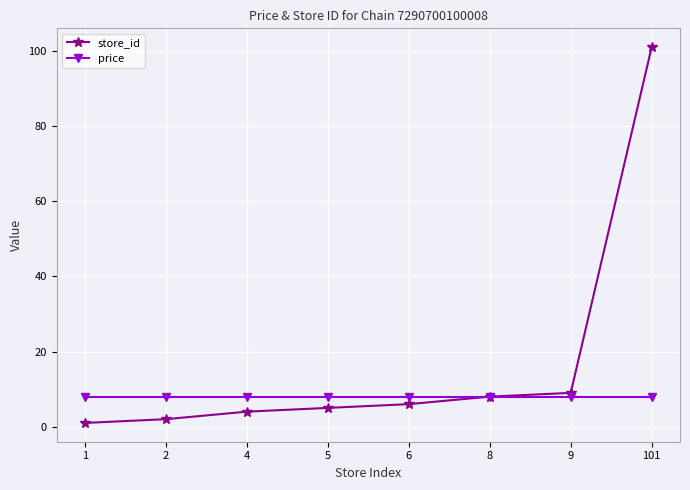

List the labels in order of store_id value, largest first.

101, 9, 8, 6, 5, 4, 2, 1